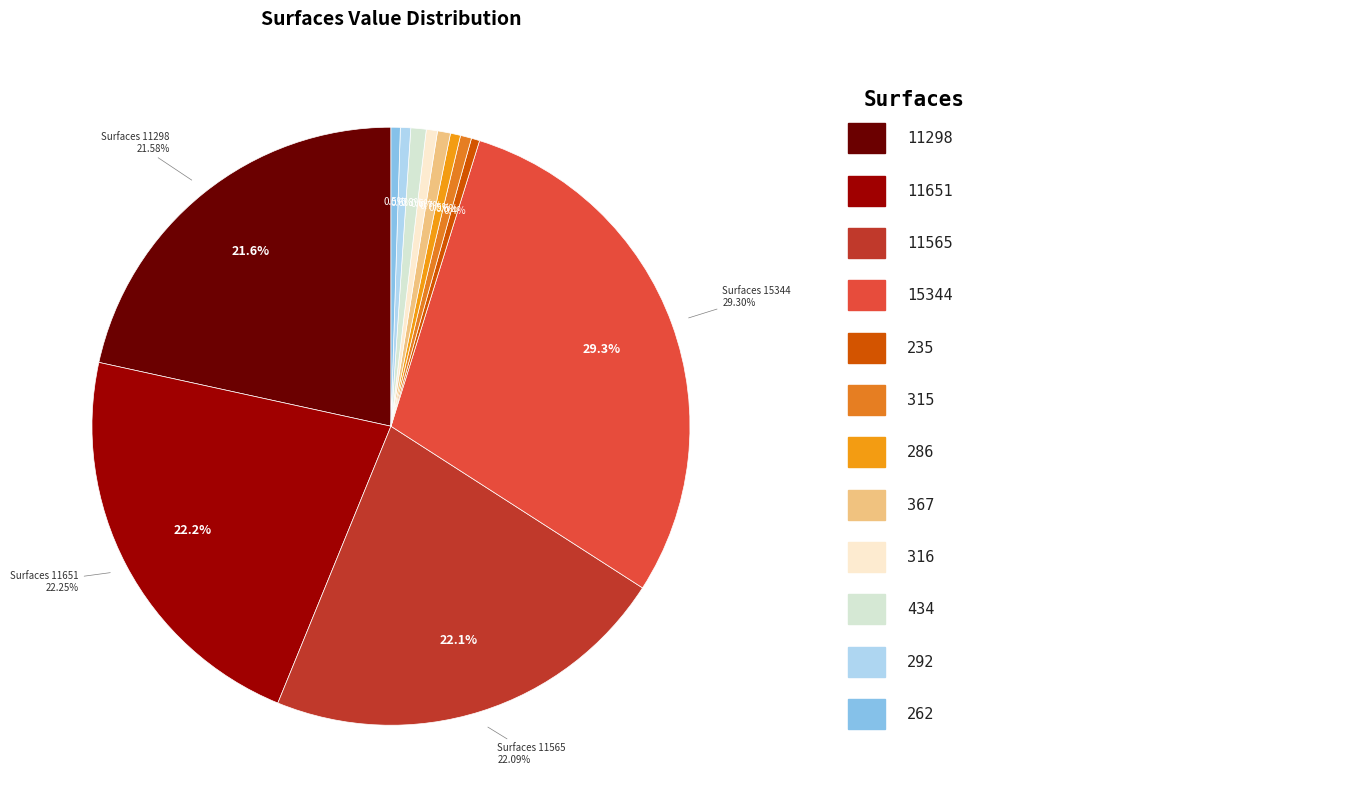

To the nearest percent, what percentage of the pie is 3?

22%